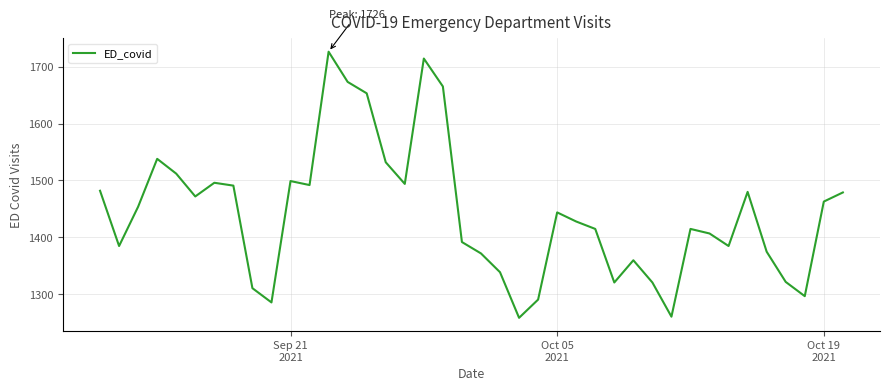

Does the chart have visible grid lines?

Yes